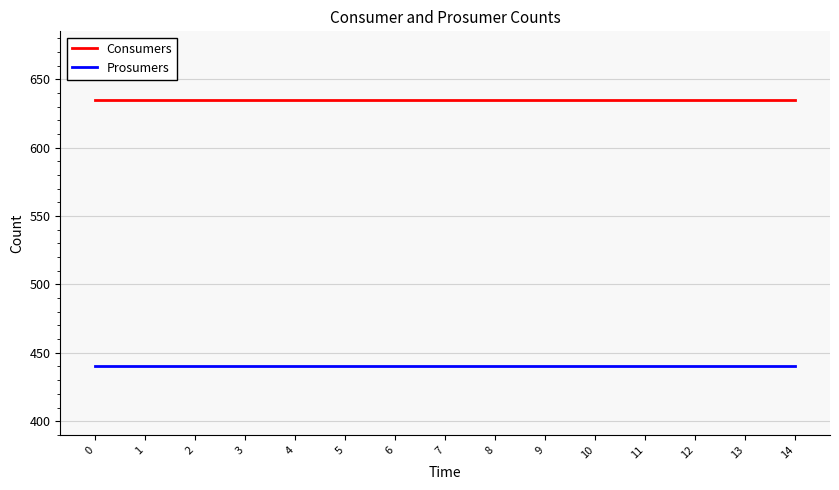

List the series in order of their overall mean, lowest first.

Prosumers, Consumers